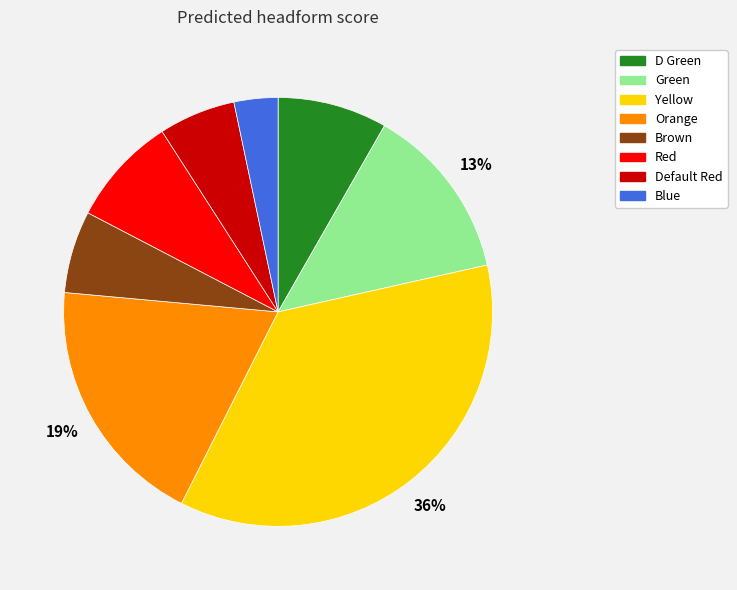

To the nearest percent, what percentage of the pie is Yellow?

36%